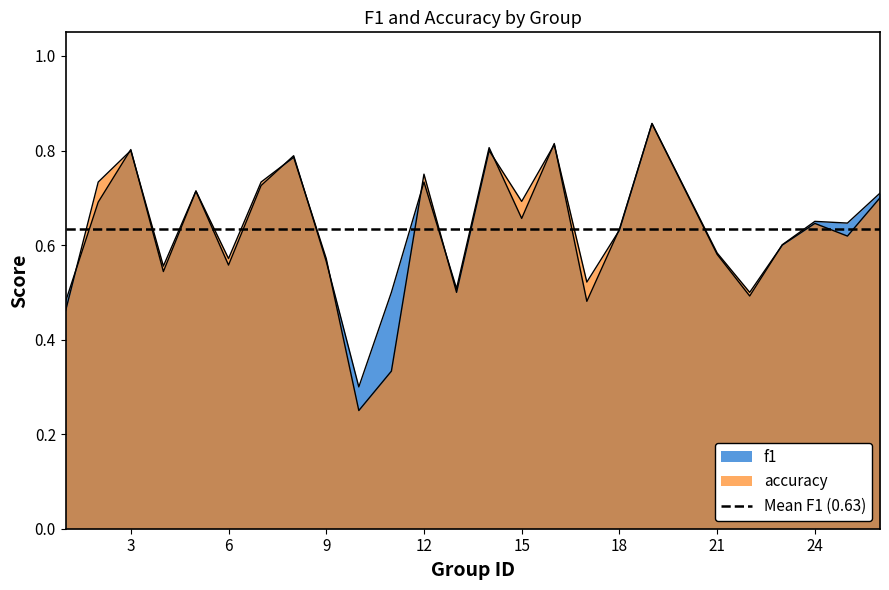

Where is the first local maximum for accuracy?

3